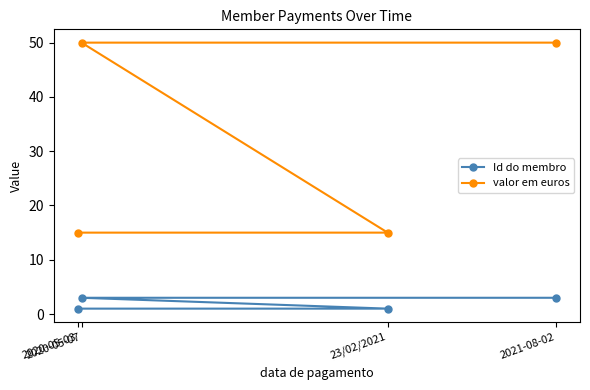

The value of valor em euros at 23/02/2021 is 15. True or false?

True